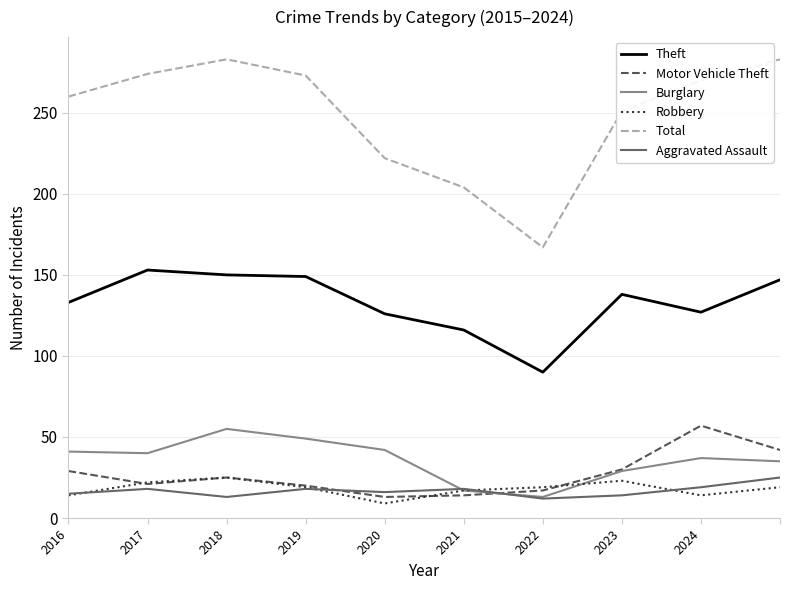

Does the chart have visible grid lines?

Yes